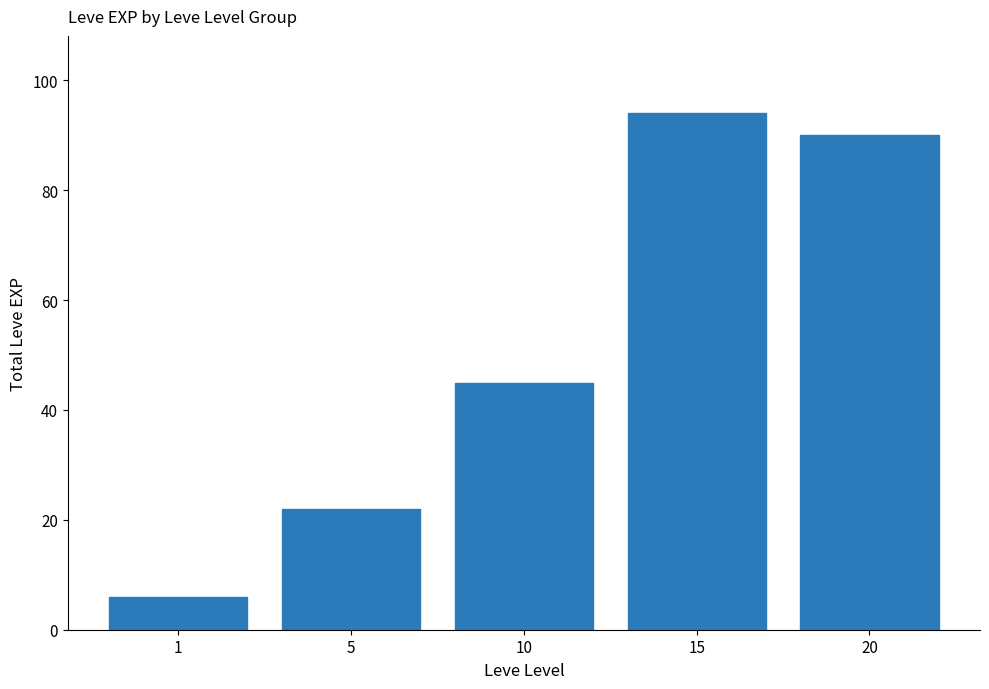

Reading right to left, list all the values displayed in this chart.

20=90	15=94	10=45	5=22	1=6